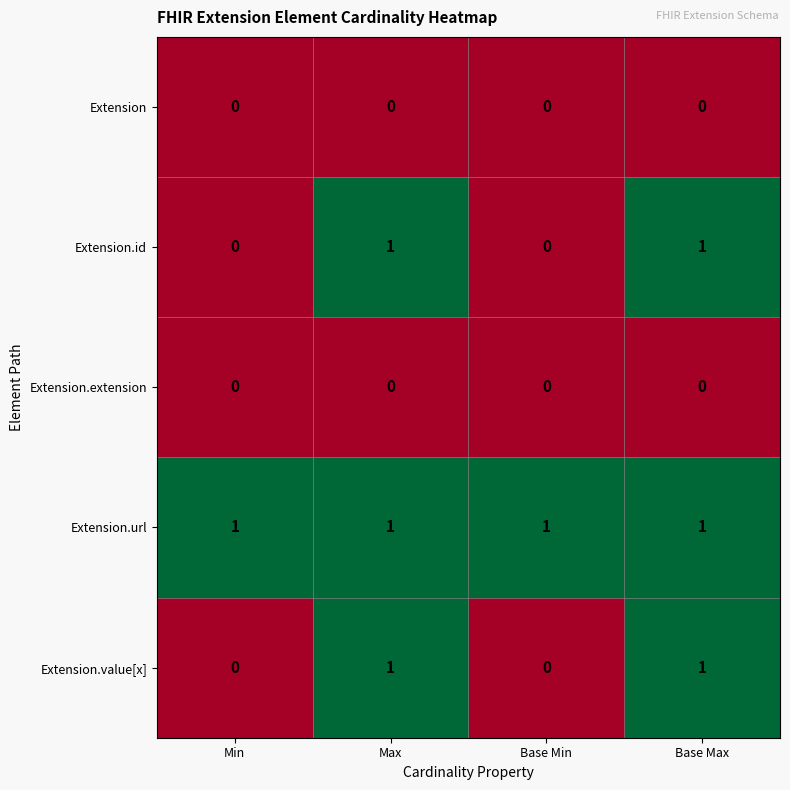

Which series has the largest total across all categories?

Extension.url